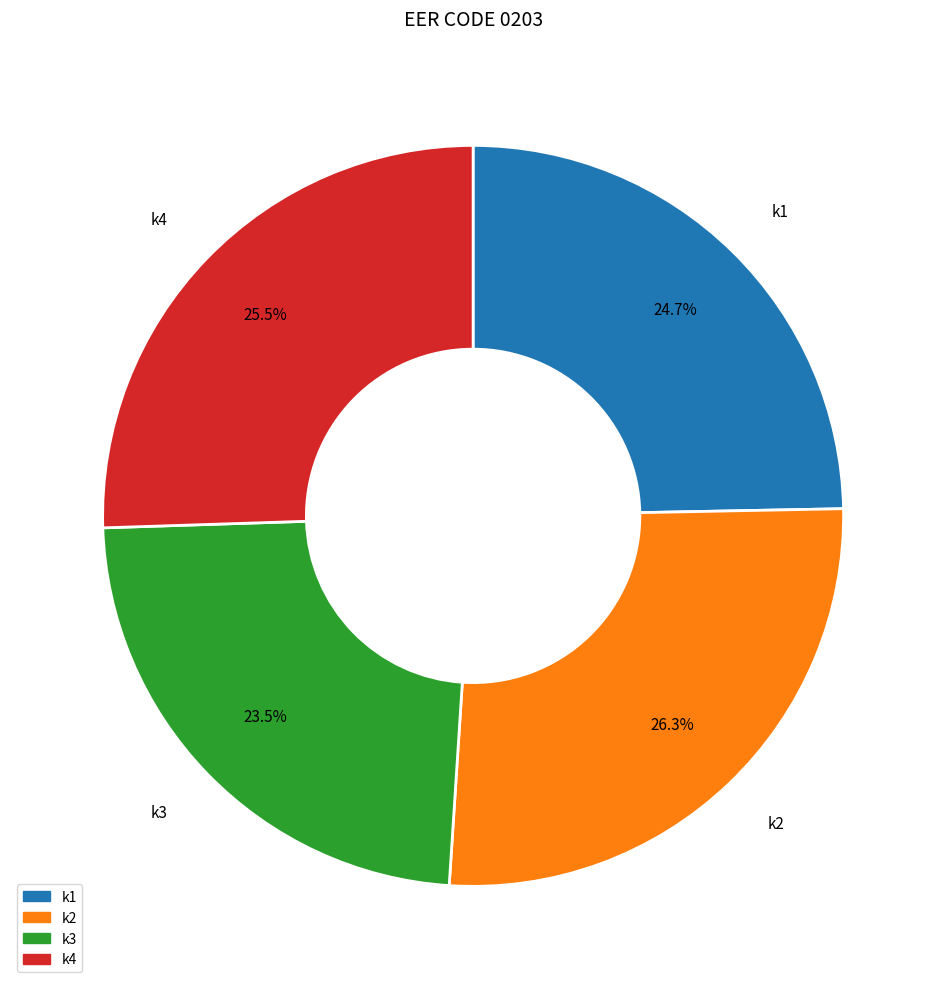

Which category has the smallest portion of the pie?

k3